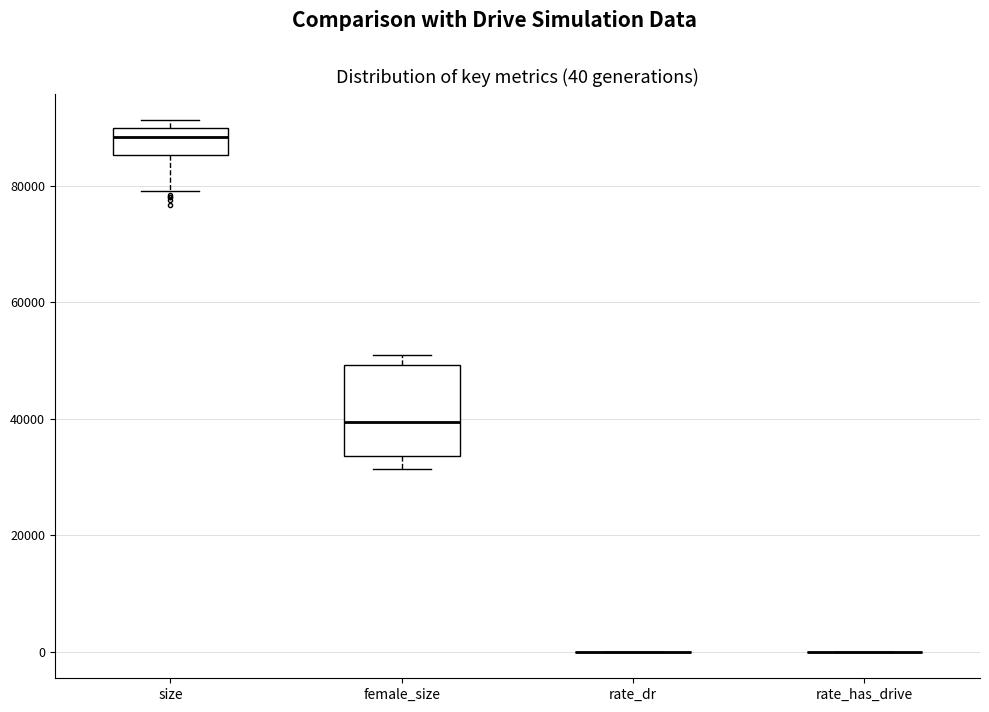

Which box is the tallest, from its lower edge to its upper edge?

female_size